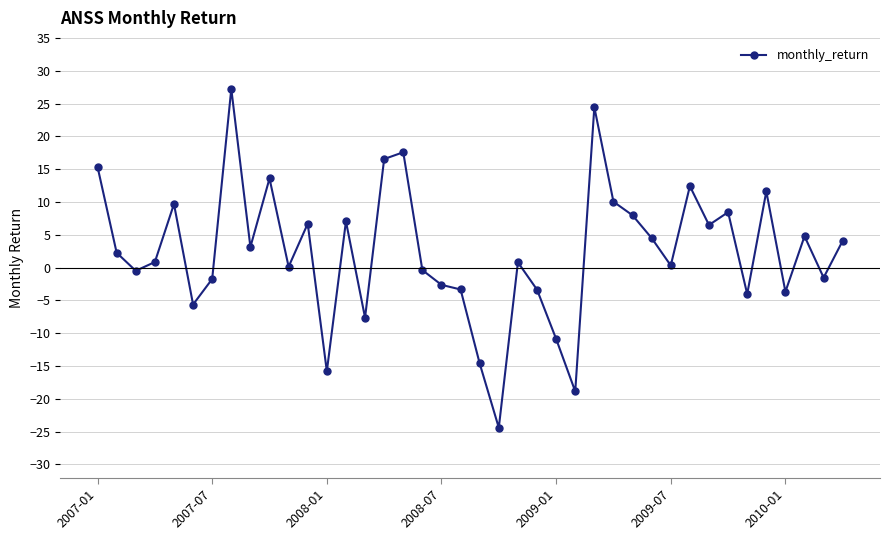

True or false: there are more than 0 points higher than both neighbors.

True